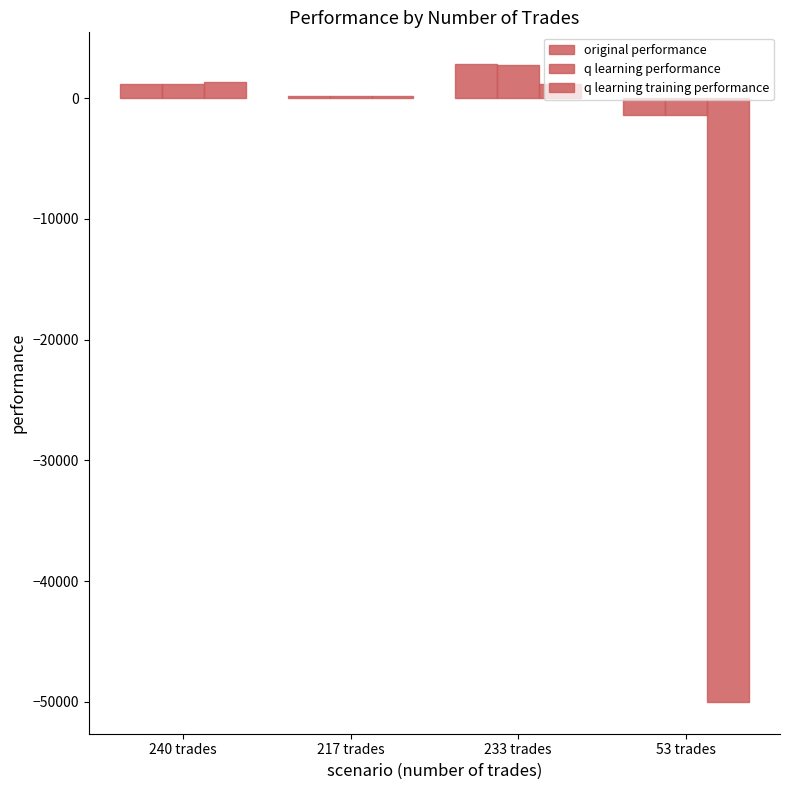

How many groups of bars are there?

4